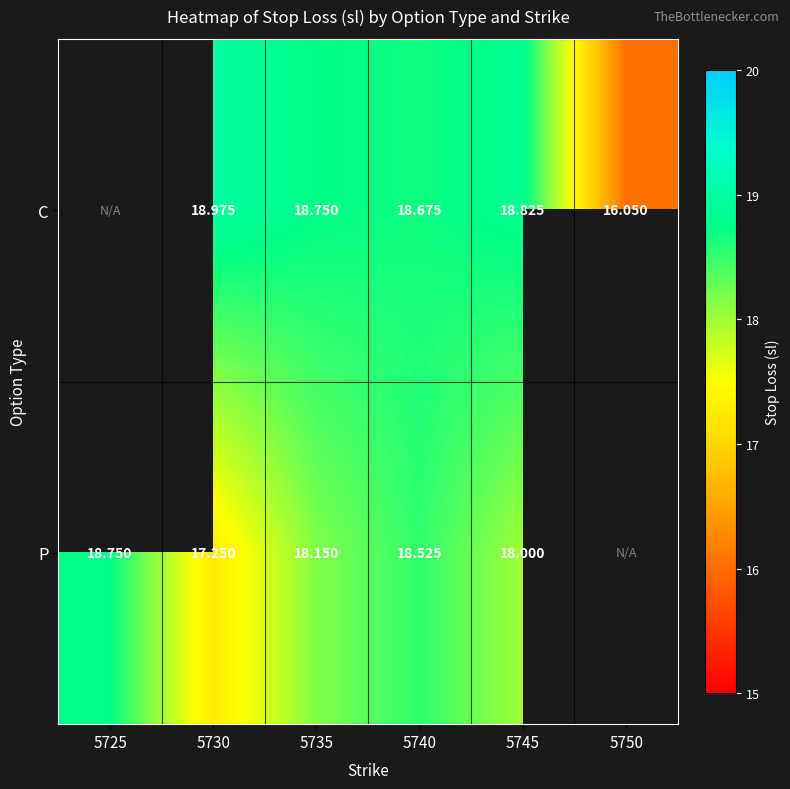

Is the value of P at 5735 greater than the value of C at 5750?

Yes